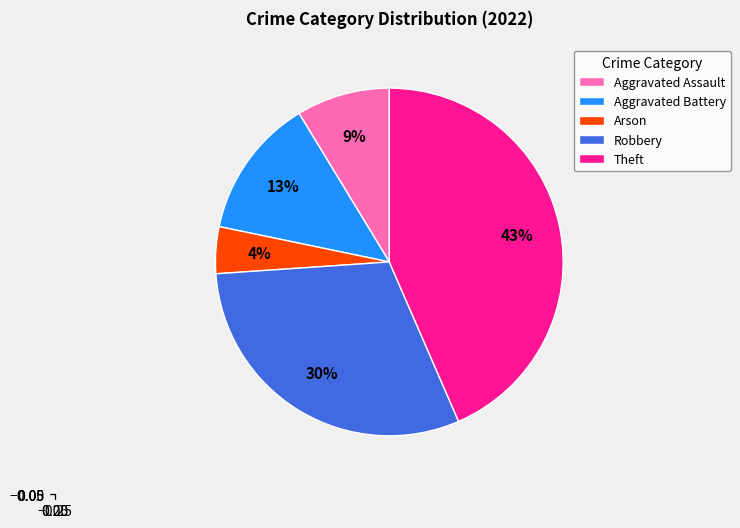

Do Theft and Arson together represent more than half of the pie?

No